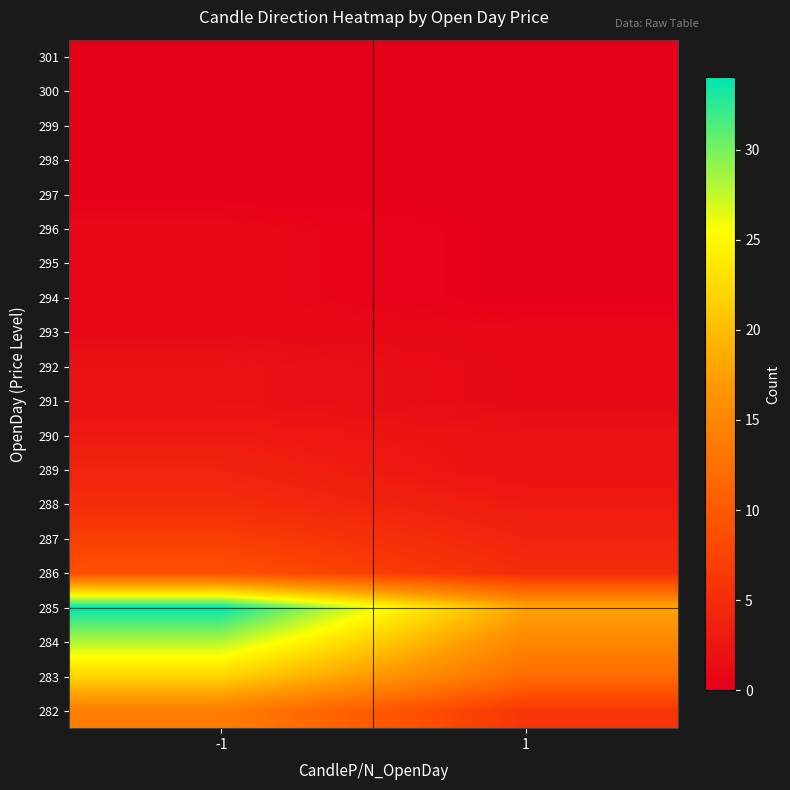

Reading left to right, transcribe all the data shown in this chart.

282: -1=14	1=6
283: -1=22	1=12
284: -1=28	1=15
285: -1=34	1=18
286: -1=9	1=5
287: -1=7	1=4
288: -1=5	1=3
289: -1=4	1=2
290: -1=3	1=2
291: -1=2	1=1
292: -1=2	1=1
293: -1=1	1=1
294: -1=1	1=0
295: -1=1	1=0
296: -1=1	1=0
297: -1=0	1=0
298: -1=0	1=0
299: -1=0	1=0
300: -1=0	1=0
301: -1=0	1=0